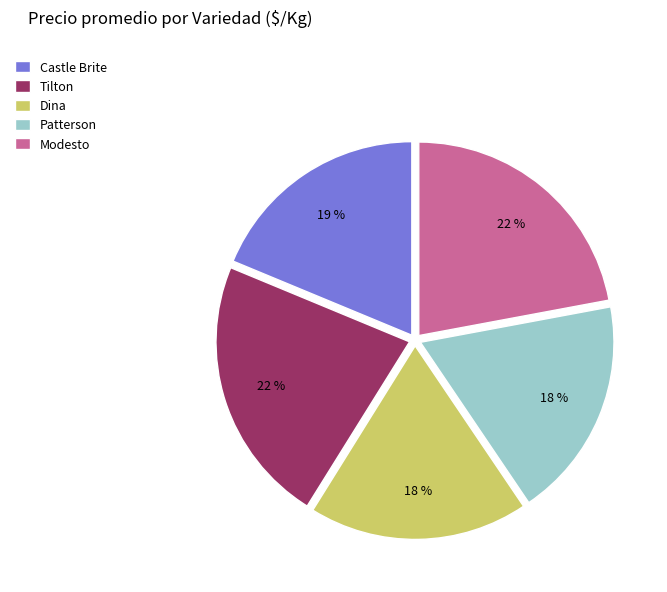

To the nearest percent, what is the average slice percentage?

20%